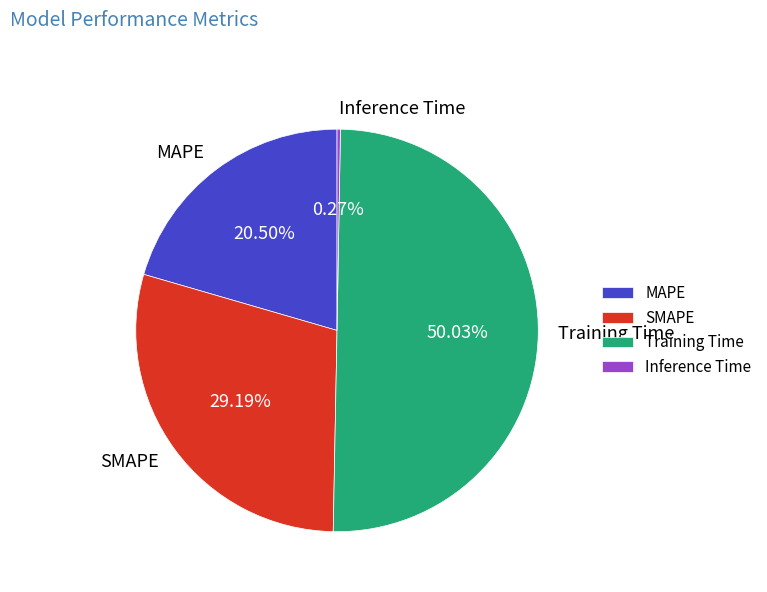

Between Training Time and MAPE, which is larger?

Training Time